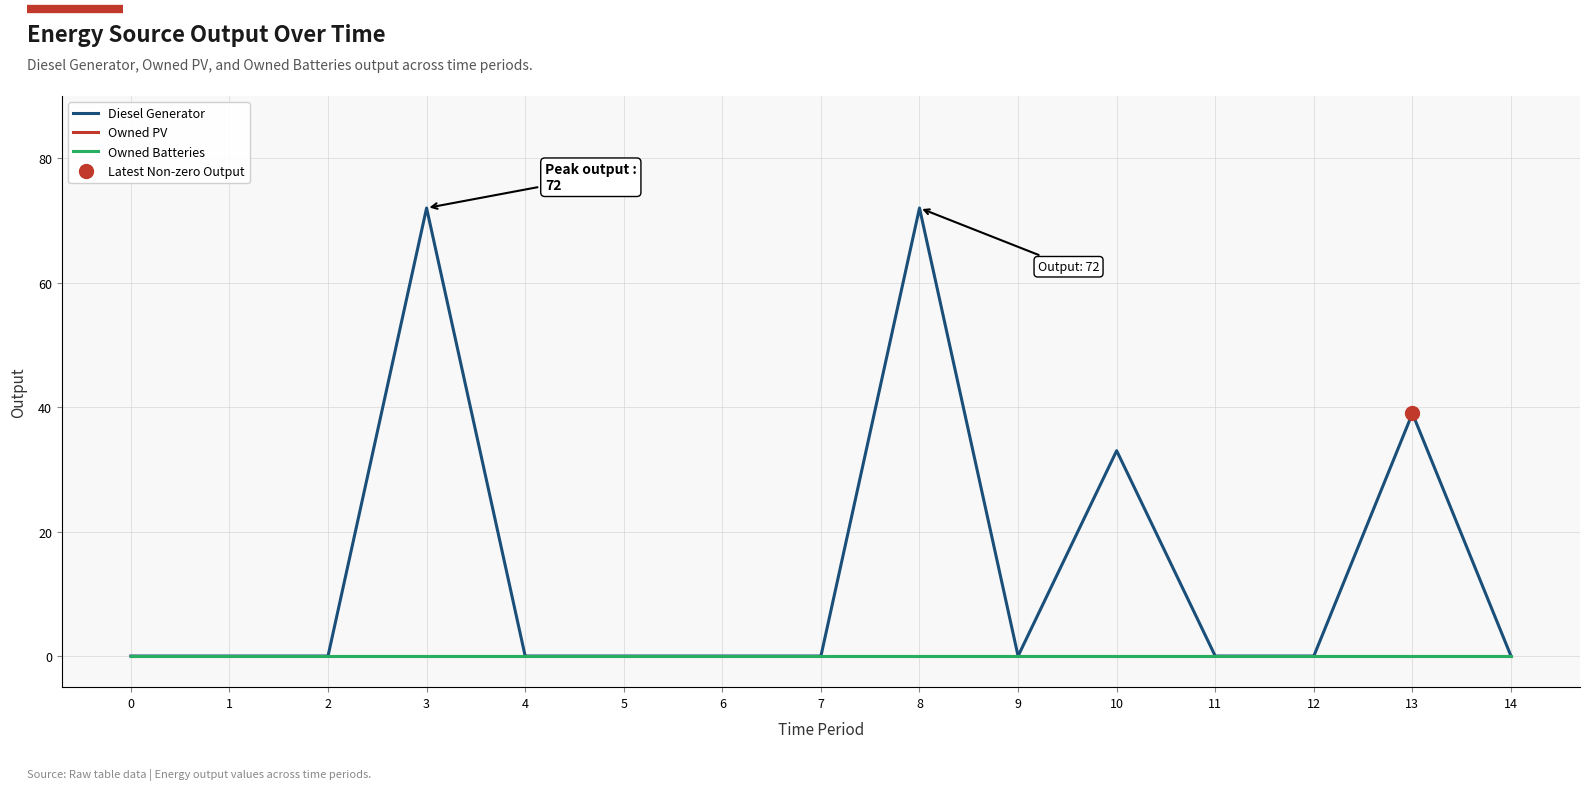

Which series has the largest total across all categories?

Diesel Generator